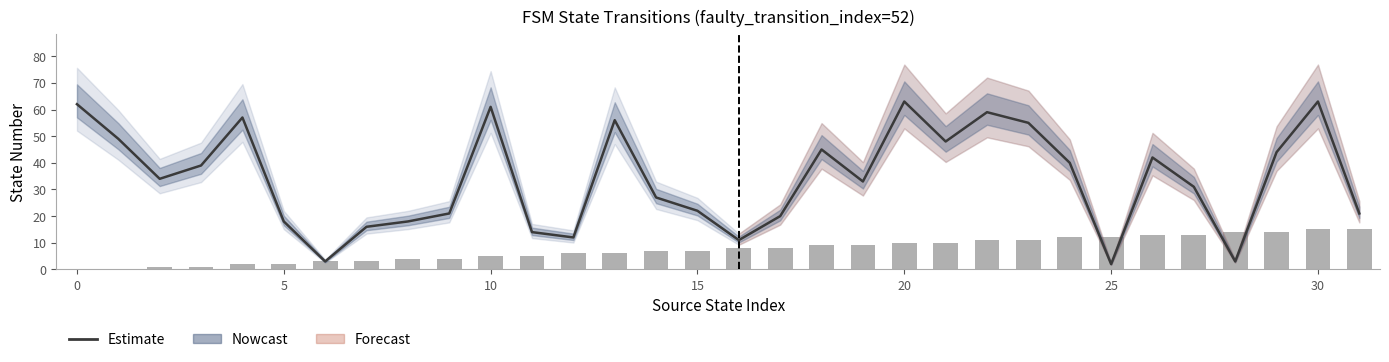

Reading right to left, what are all the values shown in this chart?

destination_state: 21	63	44	3	31	42	2	40	55	59	48	63	33	45	20	11	22	27	56	12	14	61	21	18	16	3	18	57	39	34	49	62
source_state: 15	15	14	14	13	13	12	12	11	11	10	10	9	9	8	8	7	7	6	6	5	5	4	4	3	3	2	2	1	1	0	0